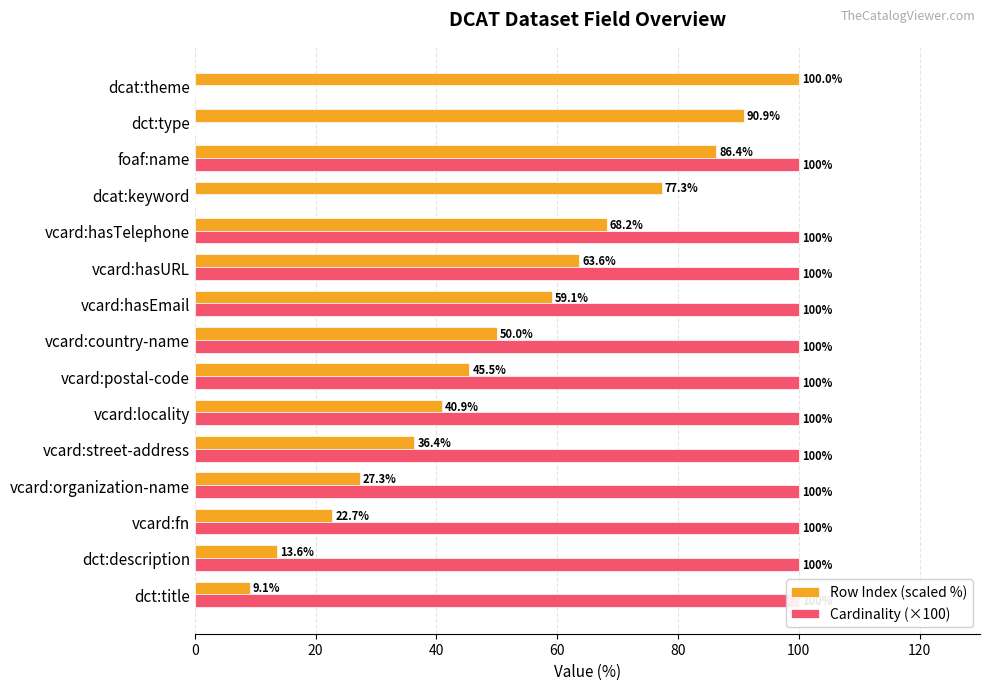

How many categories are shown in the chart?

15